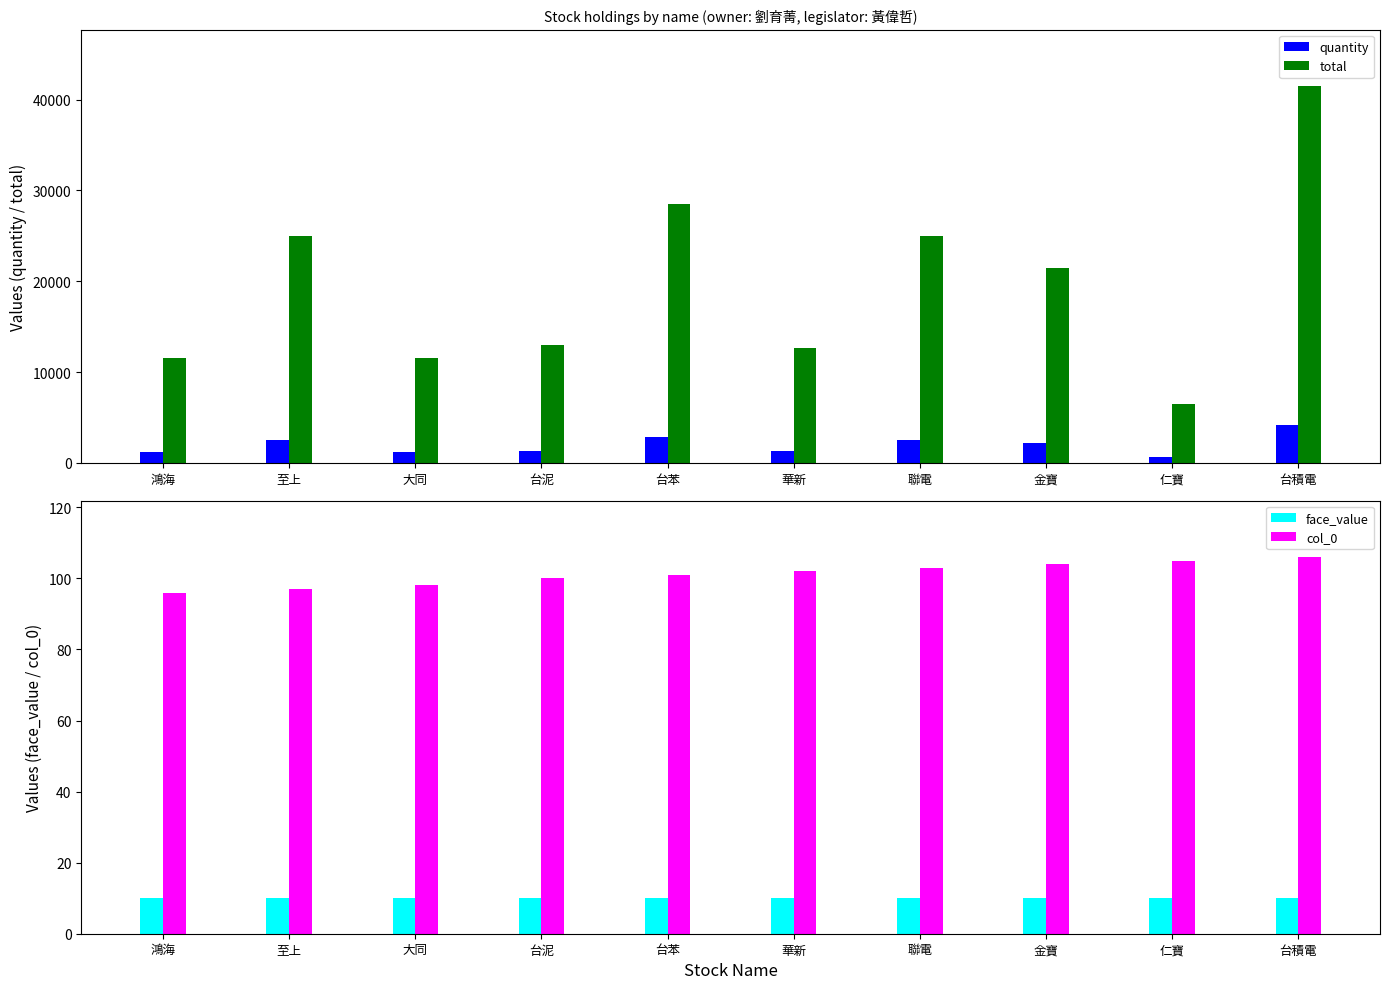

What is the spread (max minus min) of values at 華新?

12590